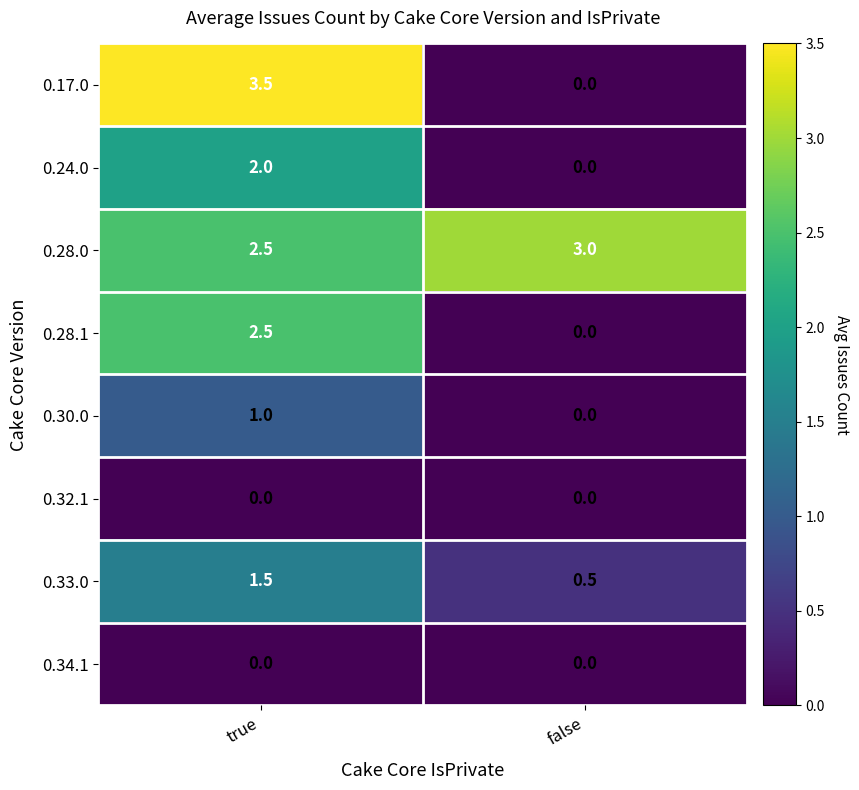

What is the difference between the 0.30.0 values at true and false?

1.0